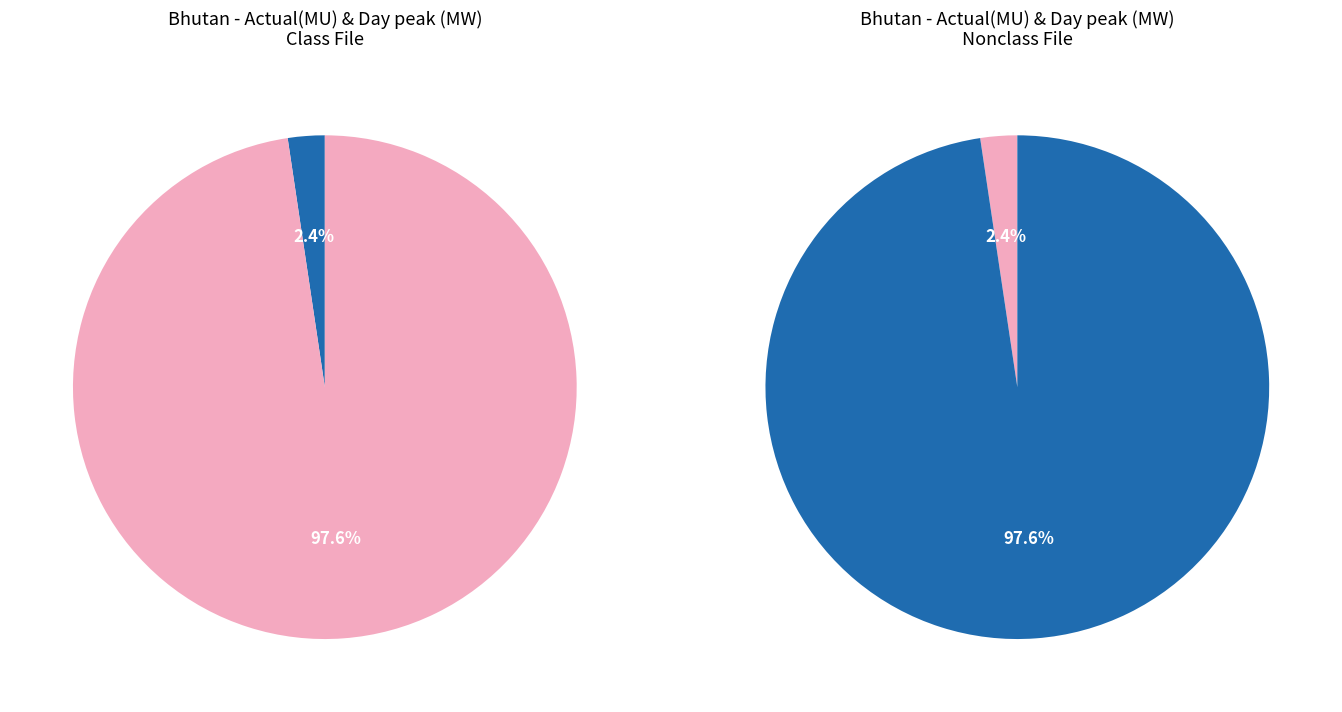

How many slices are in this pie chart?

2